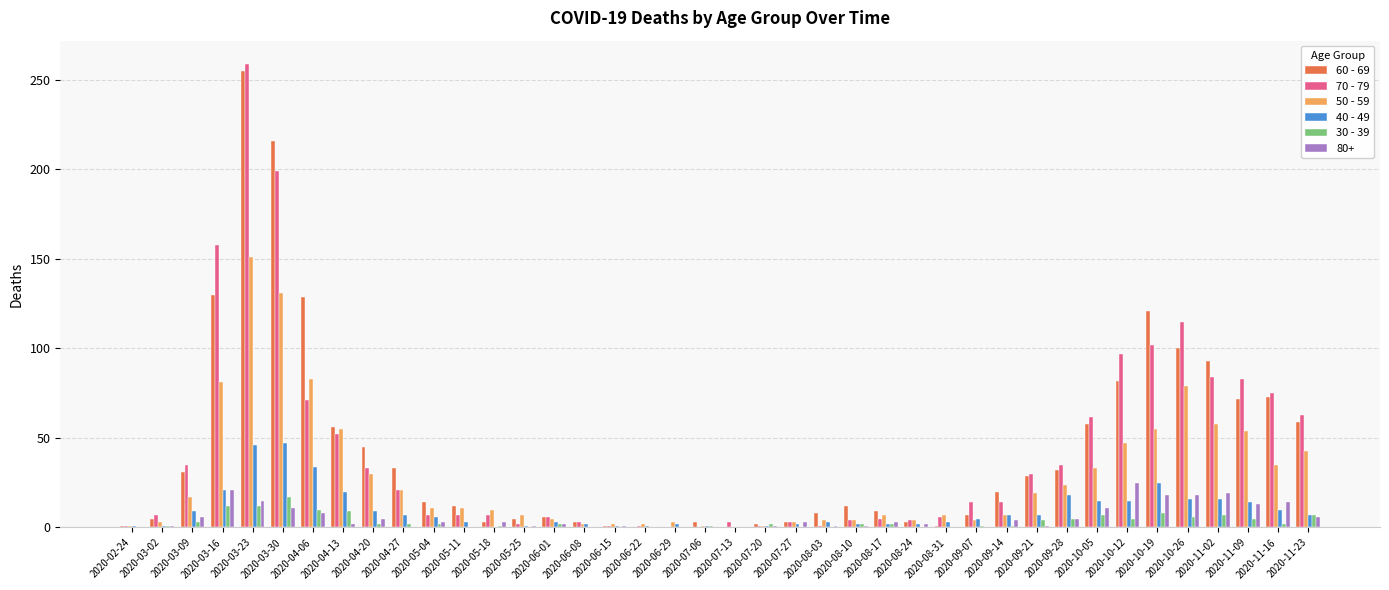

The 60 - 69 series shows 8 at 2020-08-03. True or false?

True